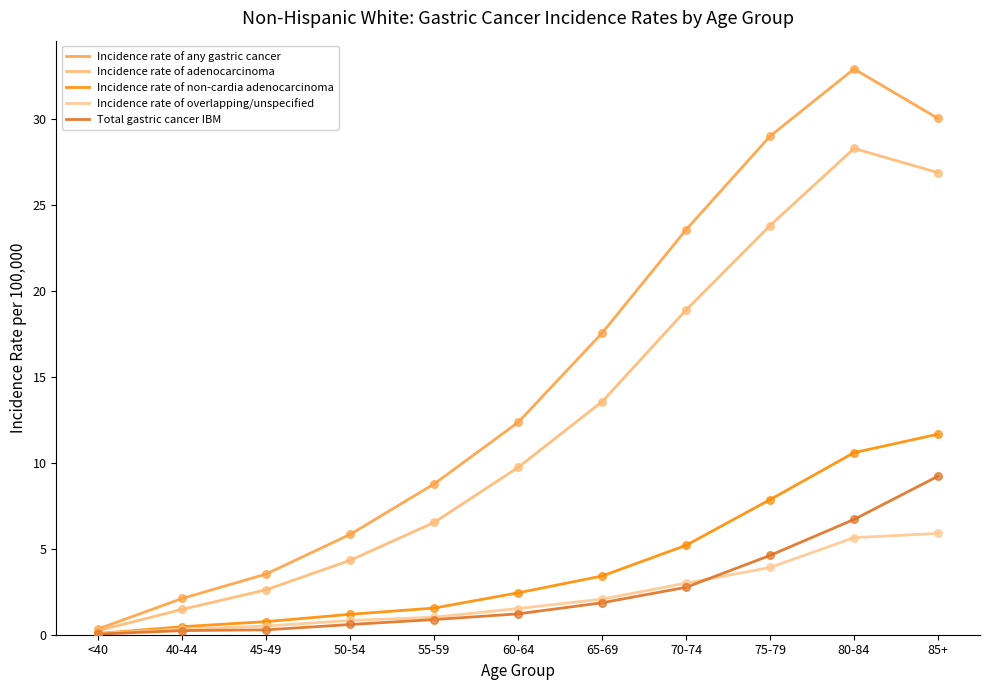

Which series has the largest total across all categories?

Incidence rate of any gastric cancer